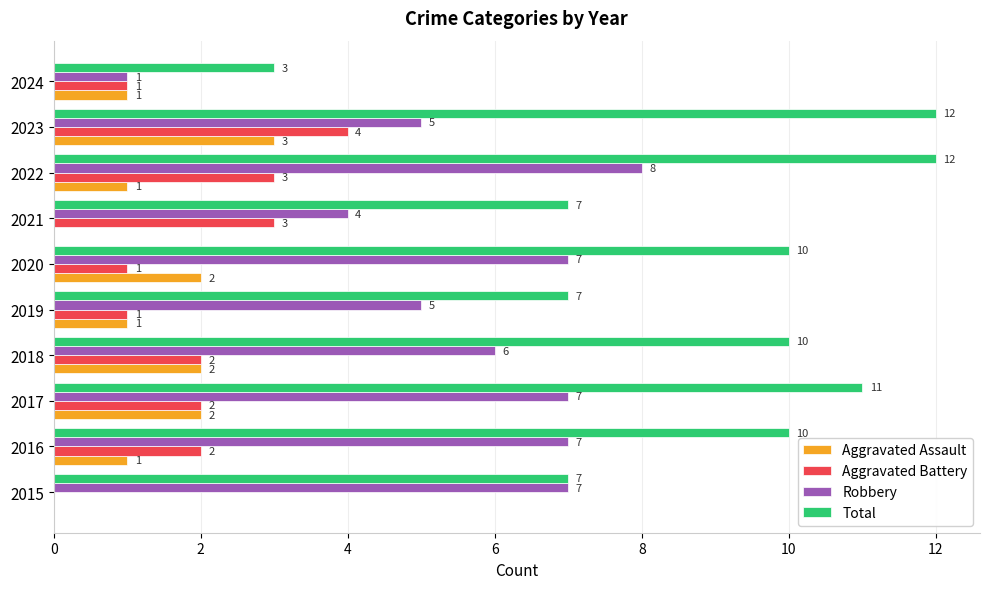

Count the number of categories in the chart.

10